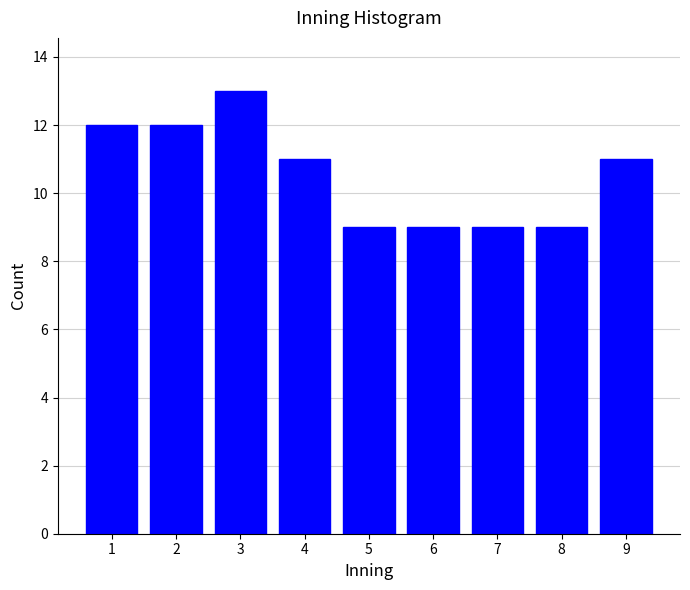

Reading left to right, extract all data points from this chart.

12	12	13	11	9	9	9	9	11